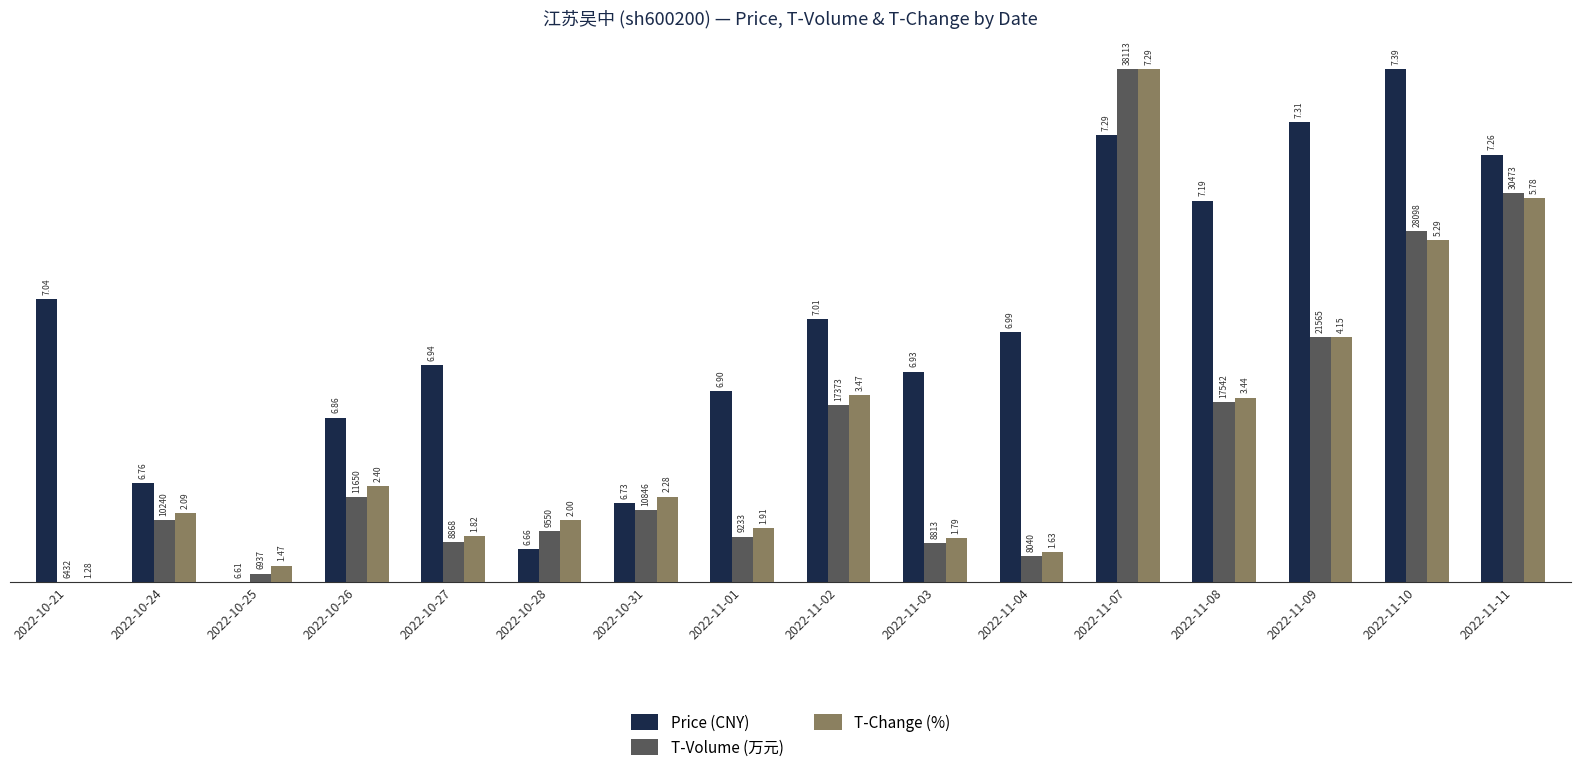

At which label is T-Change (%) closest to 5?

2022-11-09